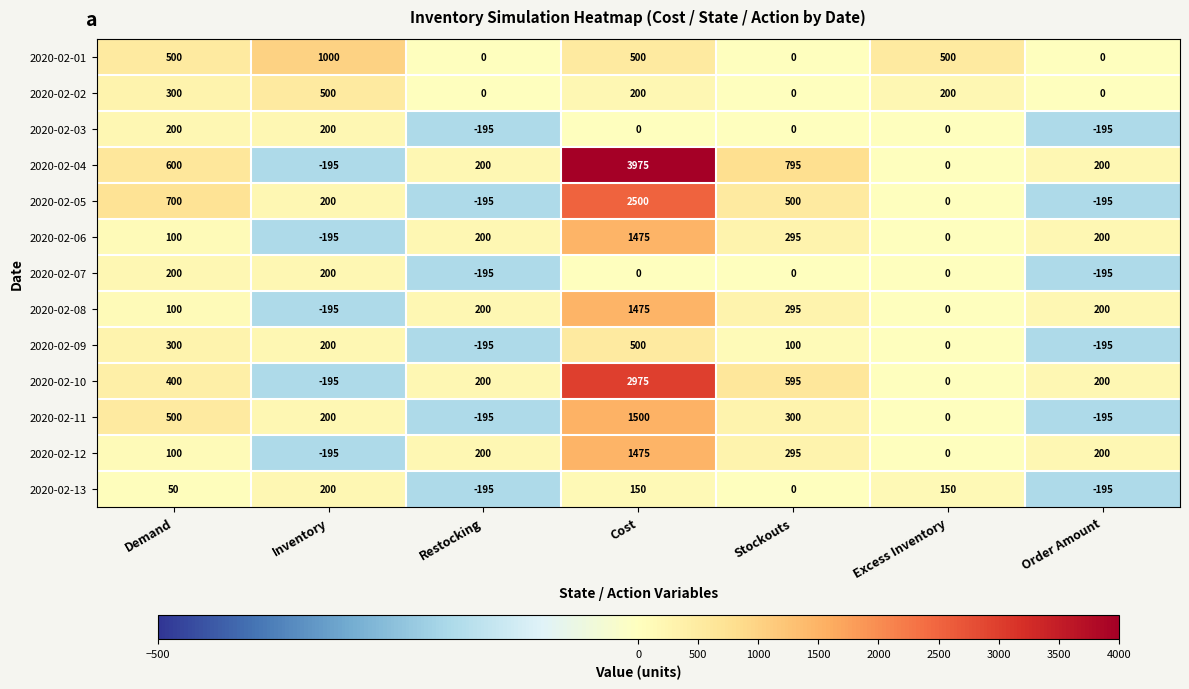

The value of 2020-02-10 at Restocking is 200. True or false?

True